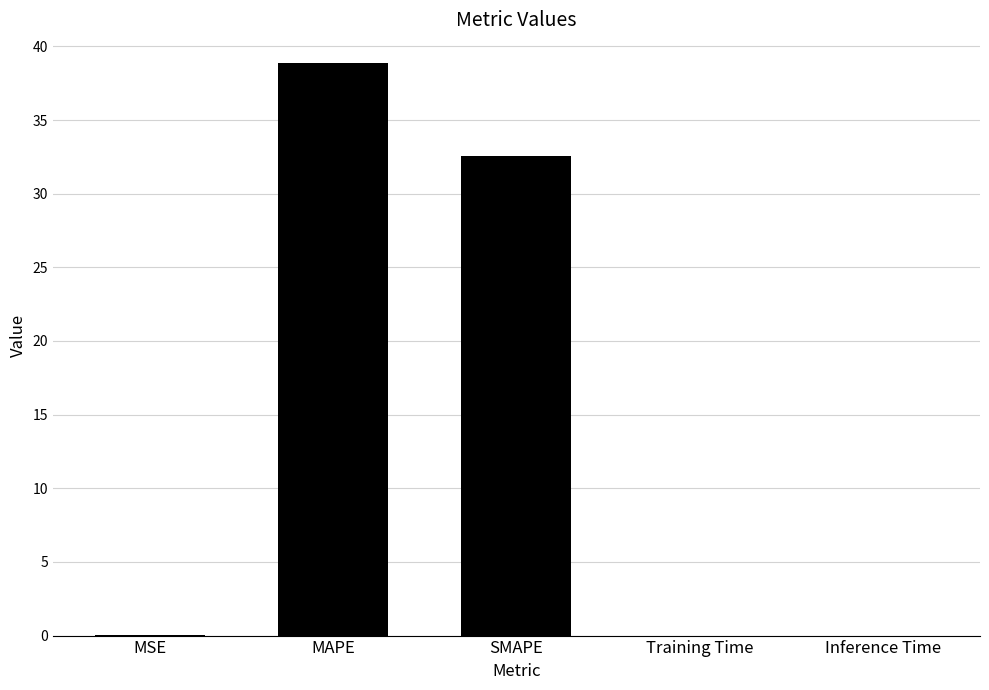

Is it true that the value at SMAPE is 32.5?

True